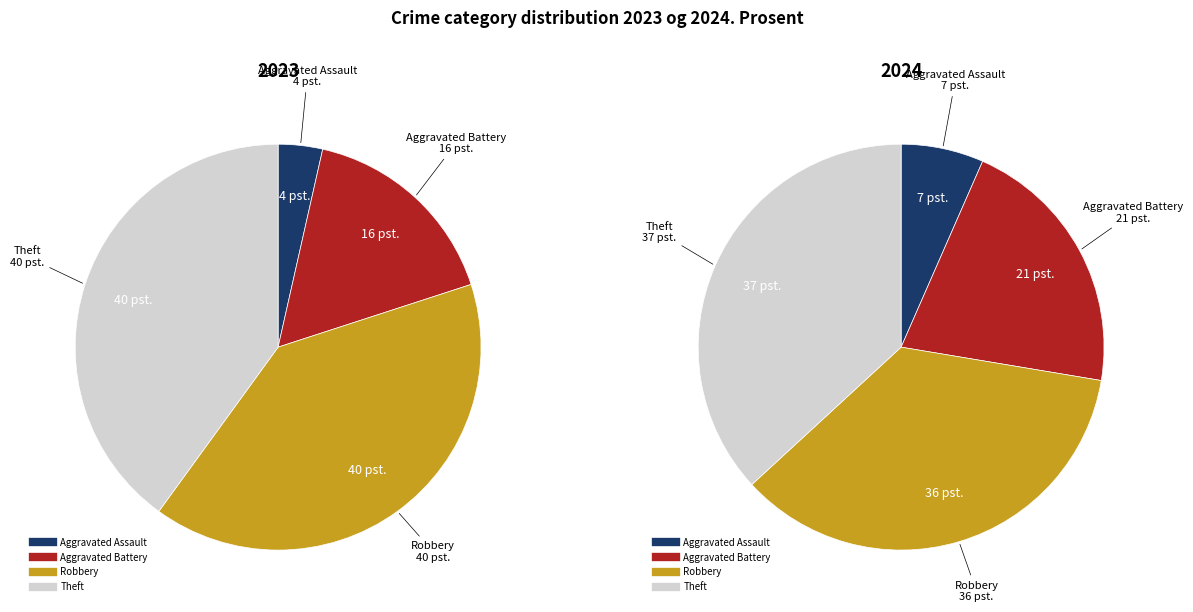

To the nearest percent, what is the combined percentage of values_2023 and 2?

44%